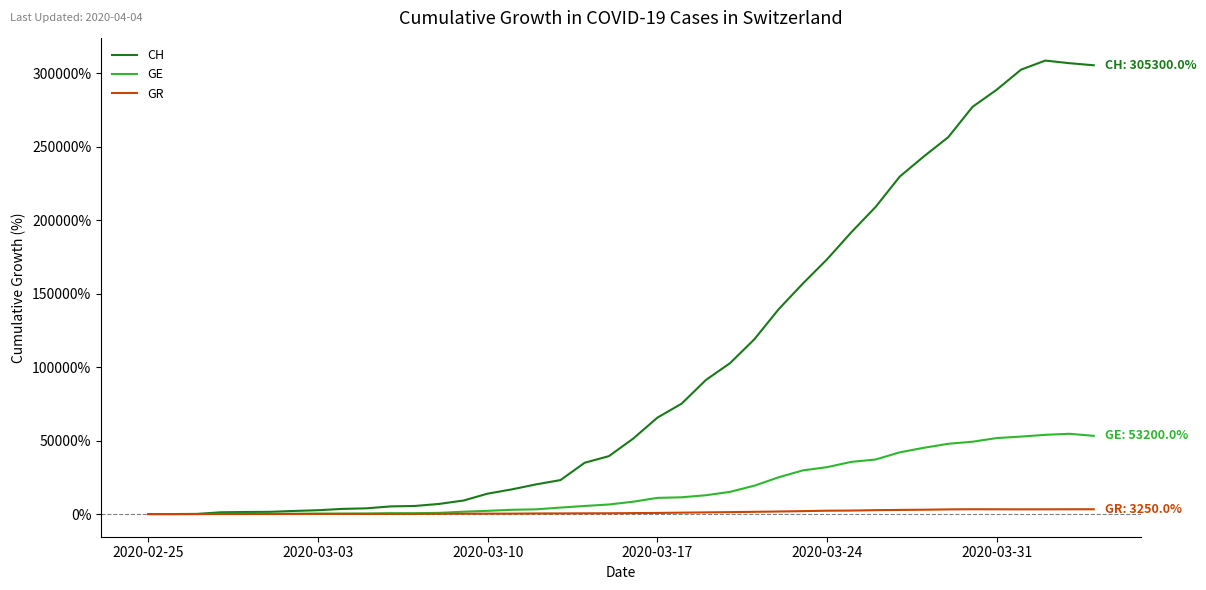

List the series in order of their overall mean, highest first.

CH, GE, GR